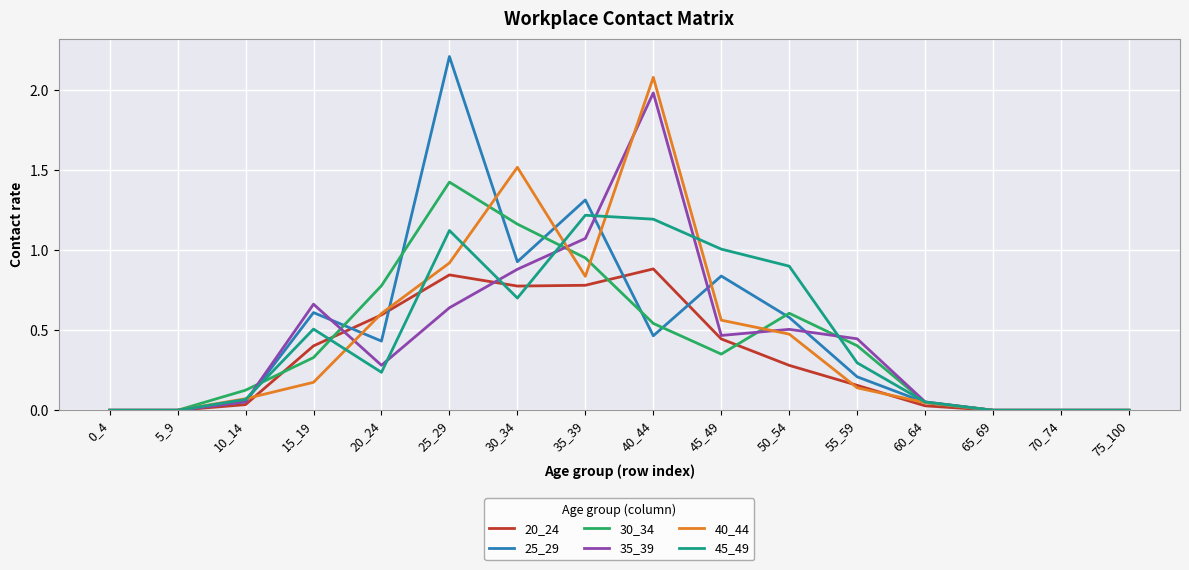

Which series has the widest spread of values?

25_29